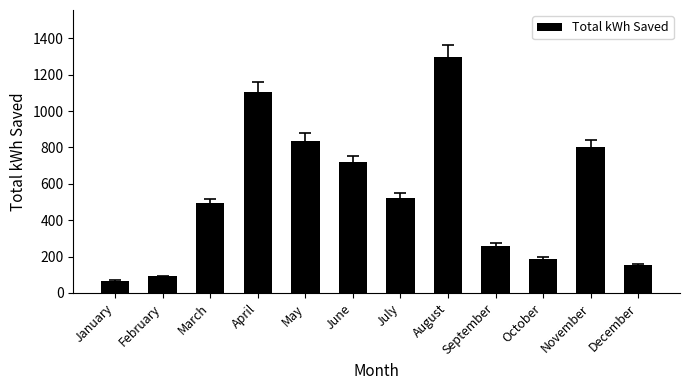

What is the approximate value at October?

189.1